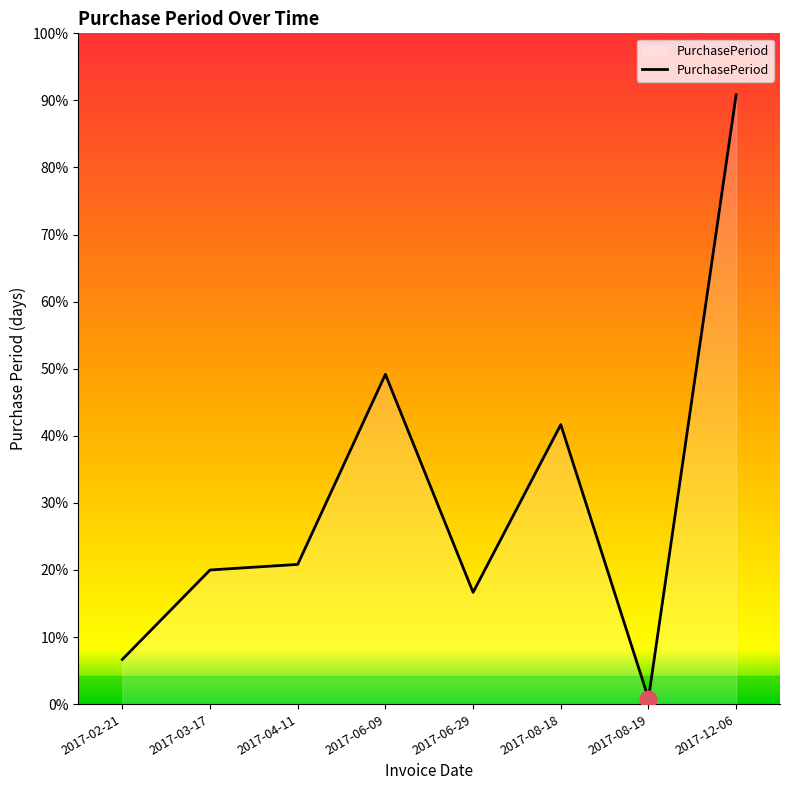

Is this an area chart (filled region under the line)?

Yes